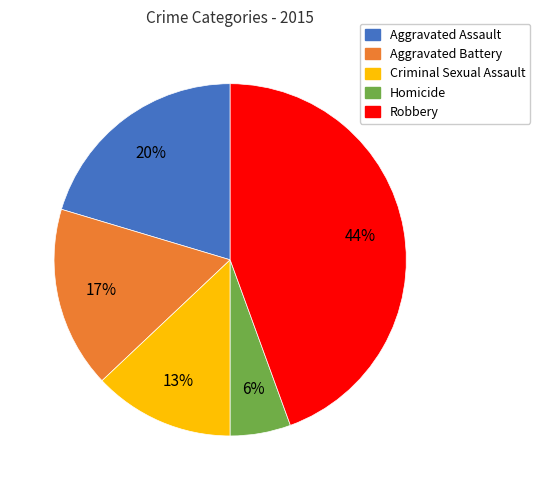

Is Aggravated Assault the majority of the pie?

No